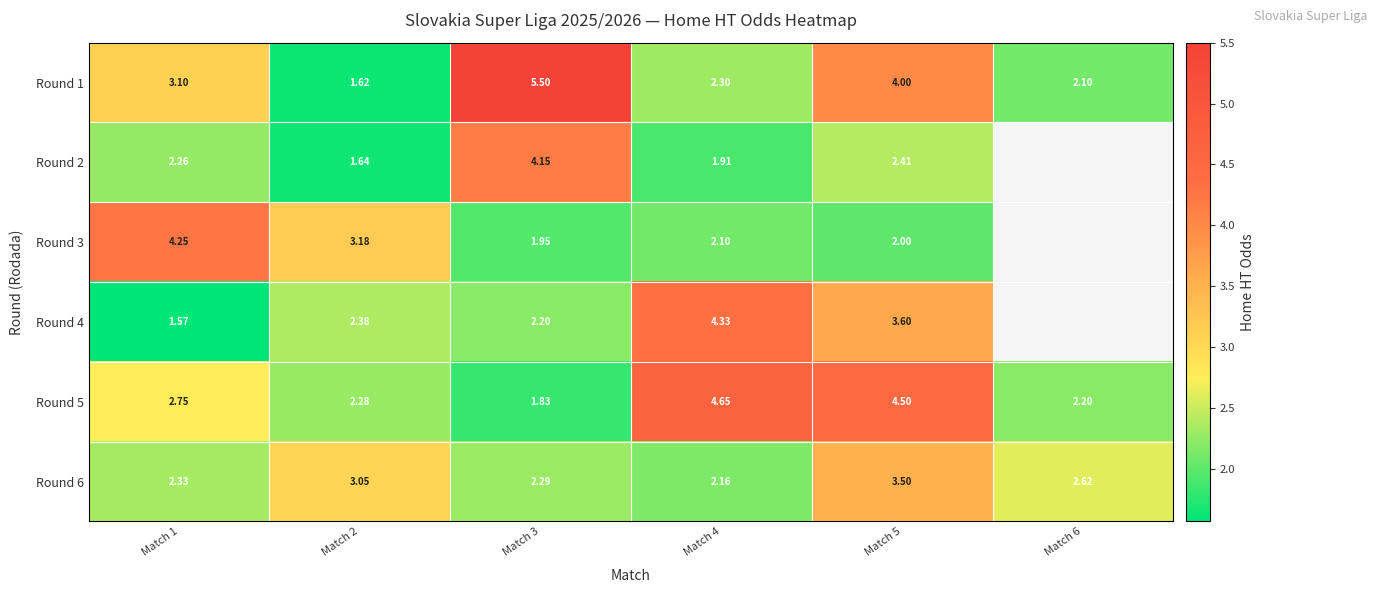

What is the spread (max minus min) of values at Match 6?

0.5